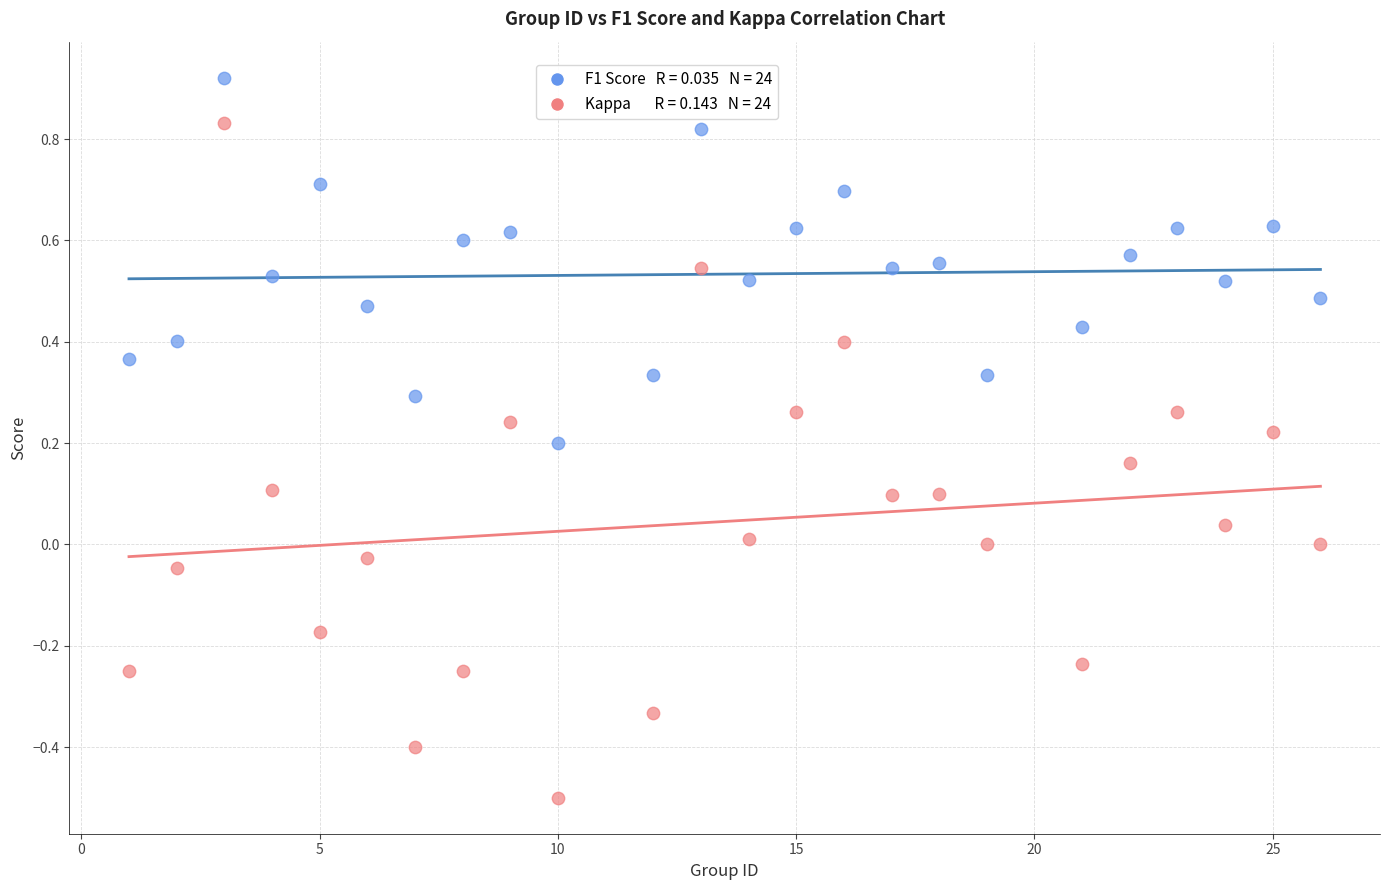

Across all data points, what is the range of X values (max minus min)?

25.0